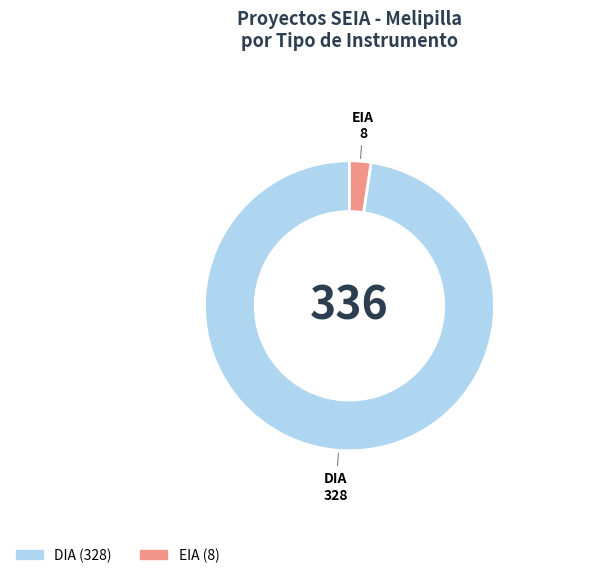

Is it true that DIA is 98% of the pie?

True